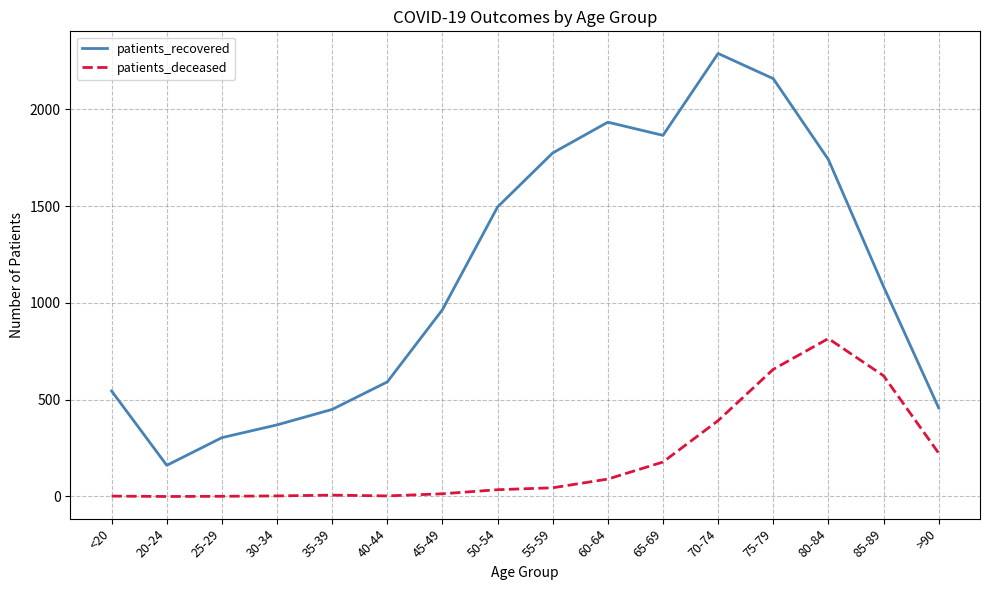

The patients_deceased series shows 816 at 80-84. True or false?

True